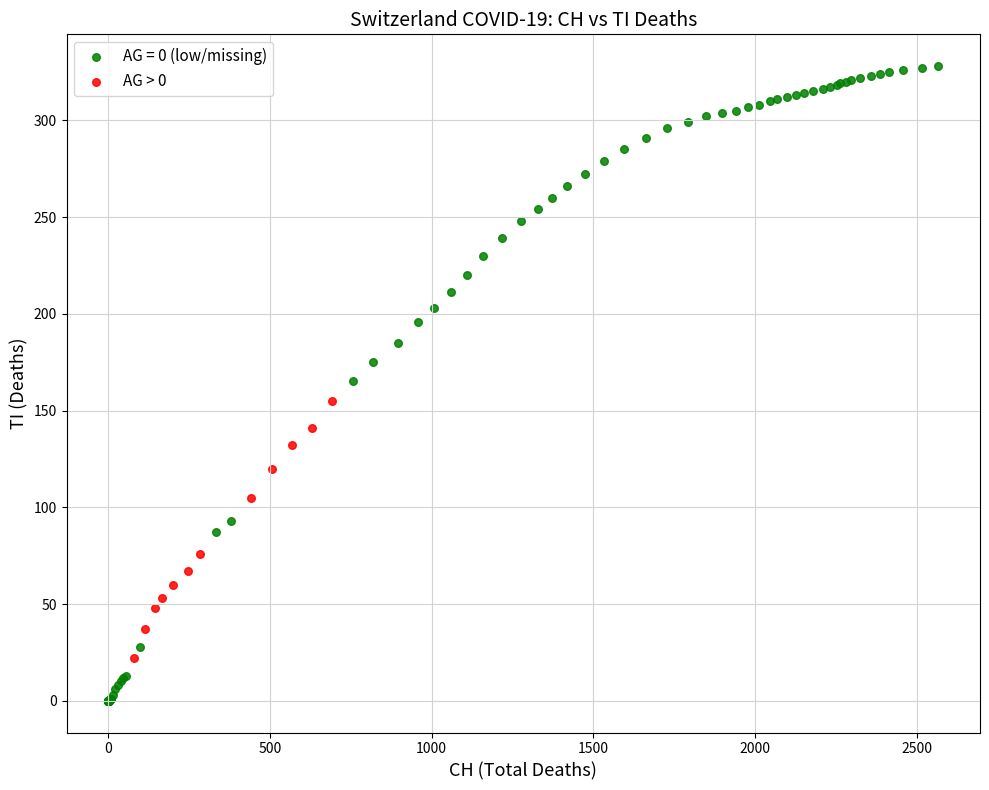

Which series contains the lowest Y value?

AG = 0 (low/missing)